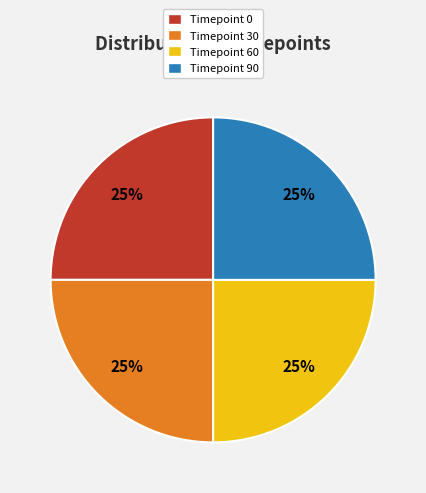

Count the number of slices in the pie.

4